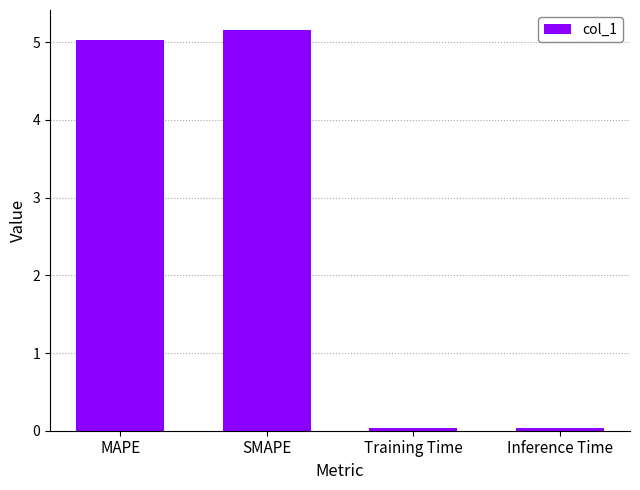

True or false: the data shows 2.5 at SMAPE.

False